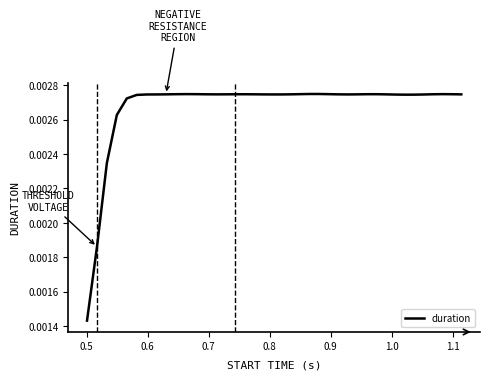

How many lines are shown in the chart?

1